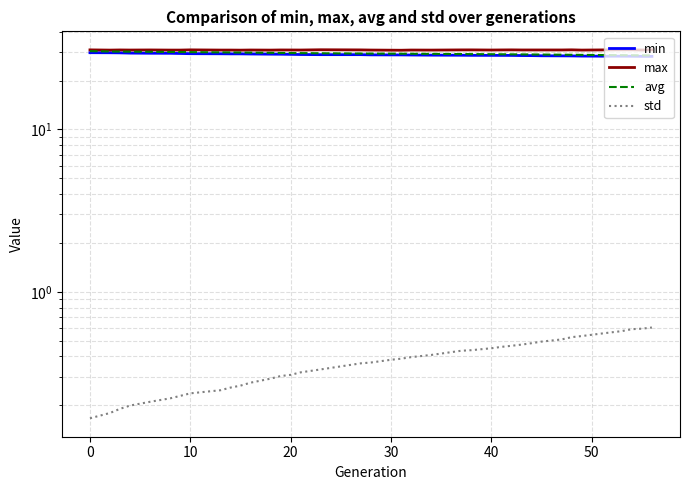

What is the difference between the maximum and minimum values in the std series?

0.4